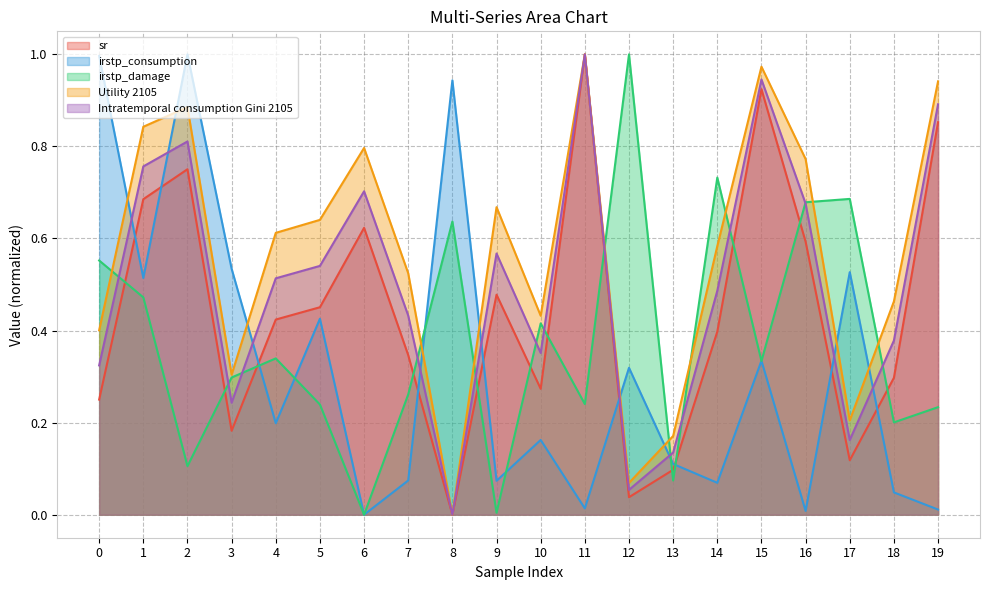

What is the value of the irstp_damage point at the 13th from the left?

1.0